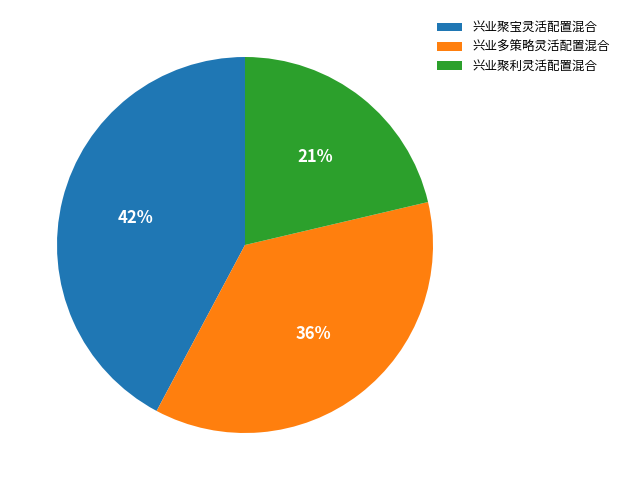

To the nearest percent, what is the combined percentage of 兴业聚宝灵活配置混合 and 兴业多策略灵活配置混合?

79%